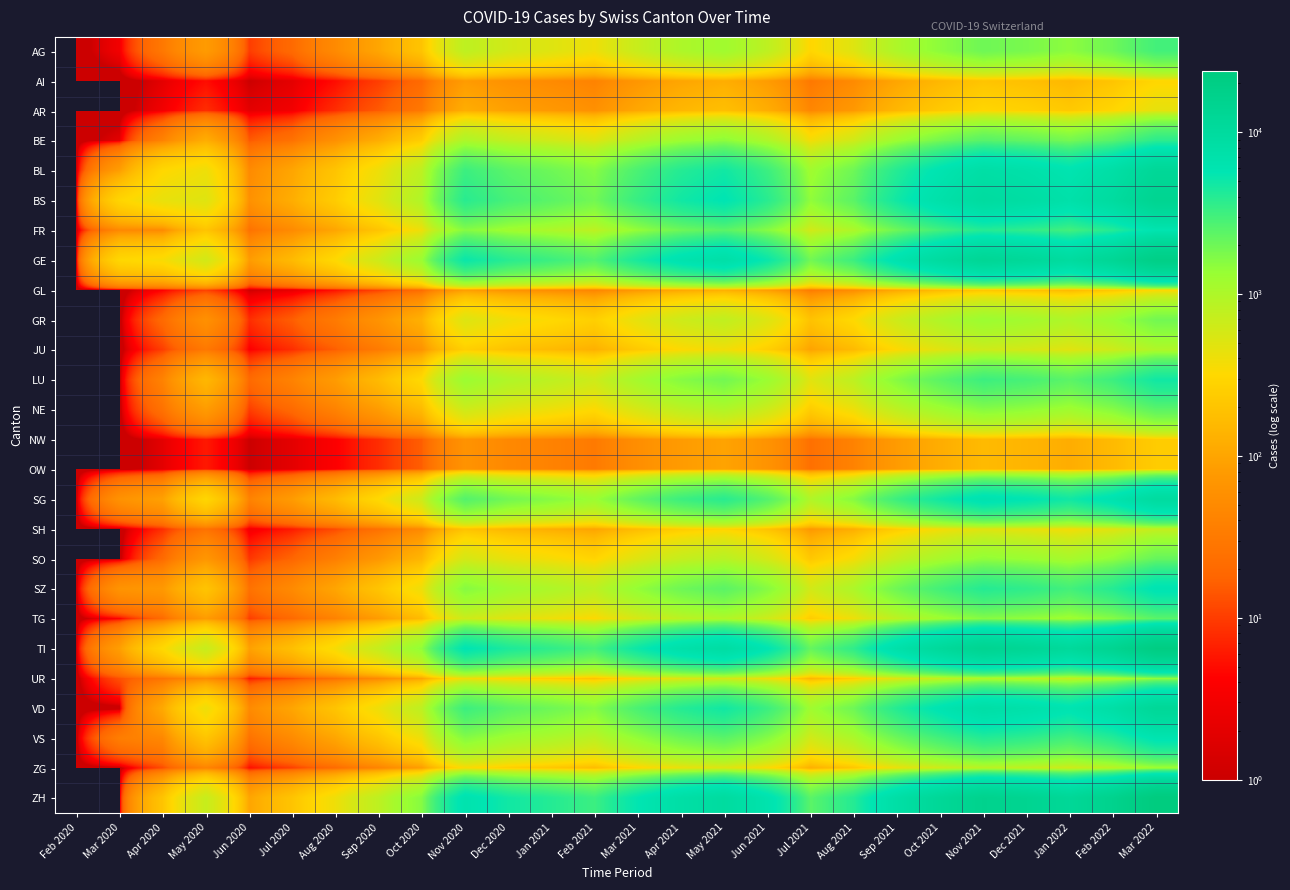

At which category does the chart reach its peak across all series?

Mar 2022